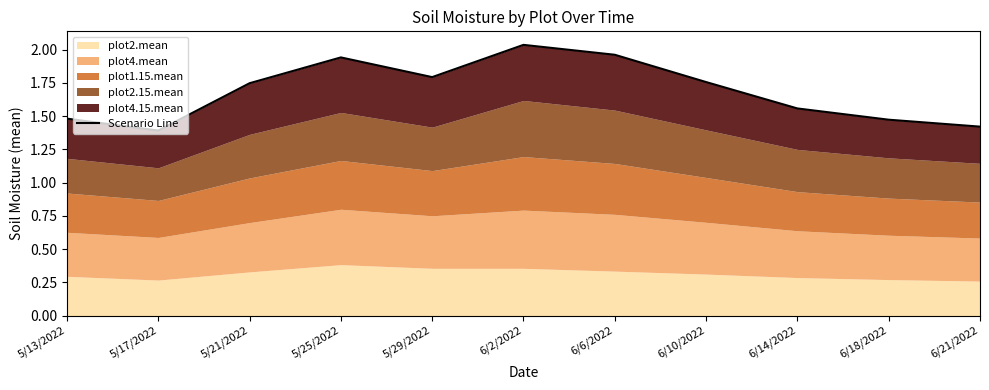

List the labels in order of value, largest first.

6/2/2022, 6/6/2022, 5/25/2022, 5/29/2022, 6/10/2022, 5/21/2022, 6/14/2022, 5/13/2022, 6/18/2022, 6/21/2022, 5/17/2022